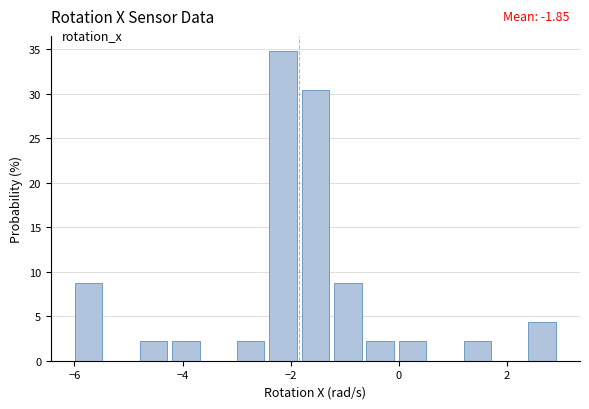

Around what value on the x-axis is the tallest bar? Give the approximate position of its centre, as read against the axis.

-2.2